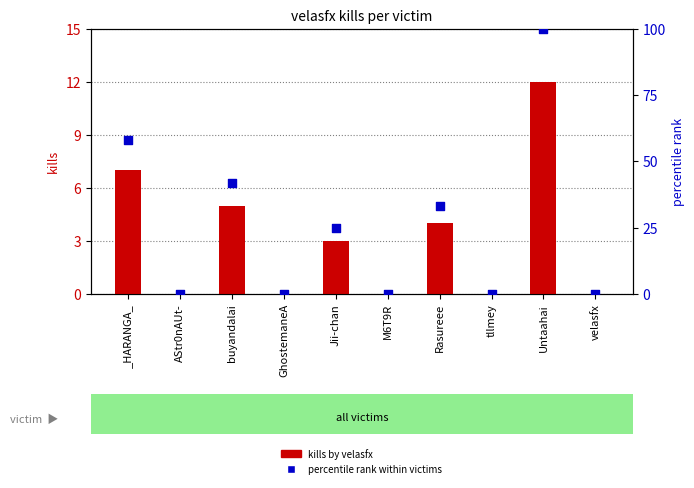

Is the value of percentile rank within victims at buyandalai greater than the value of kills by velasfx at _HARANGA_?

Yes